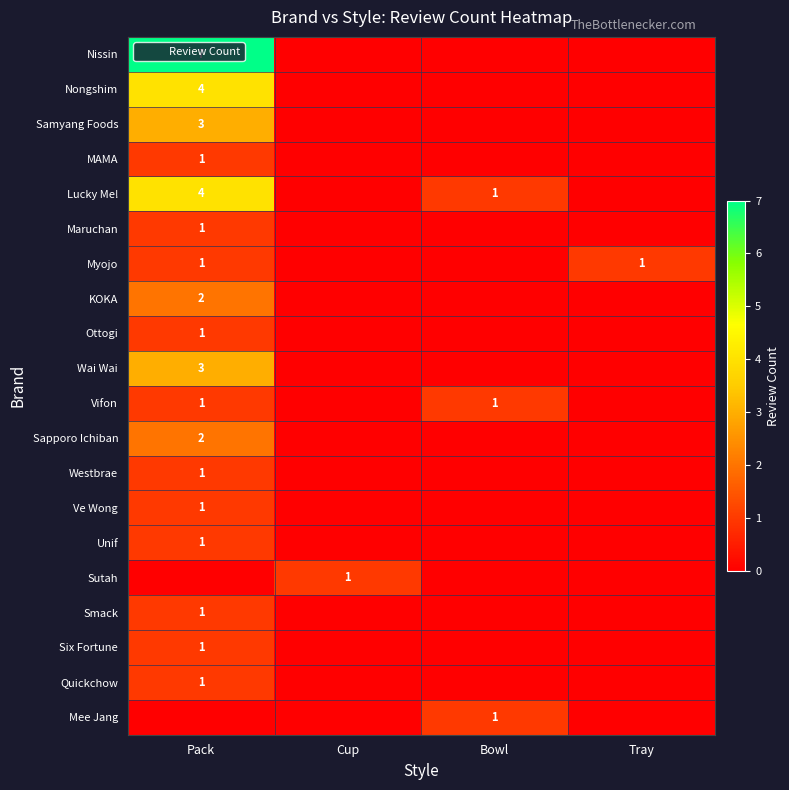

How many values in the Vifon series are below 1?

2